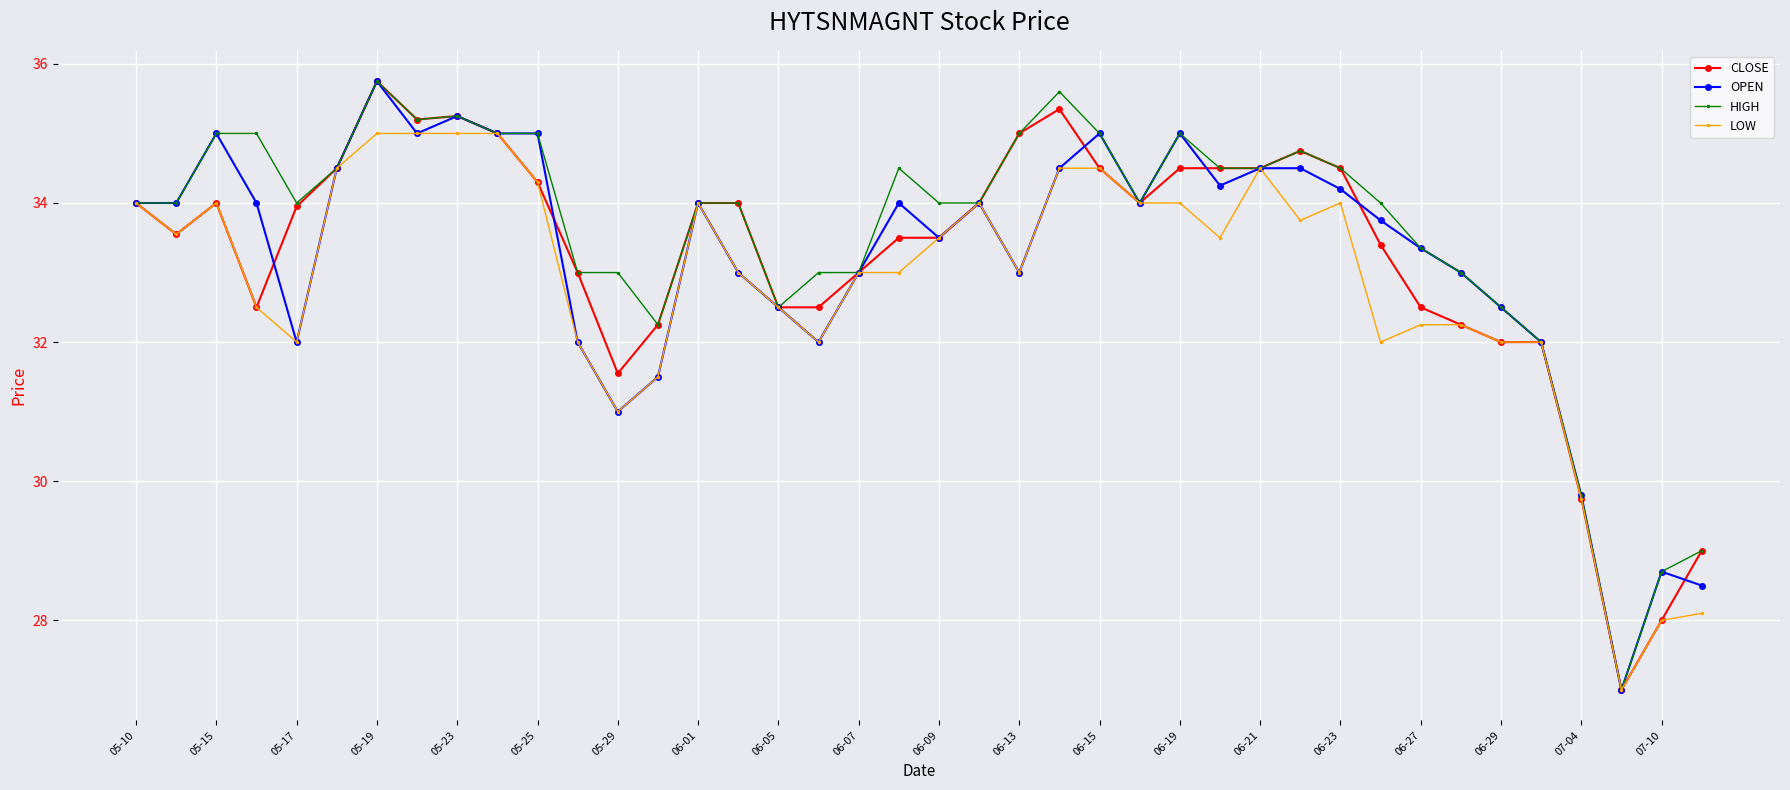

What is the maximum value shown in the chart?

35.8